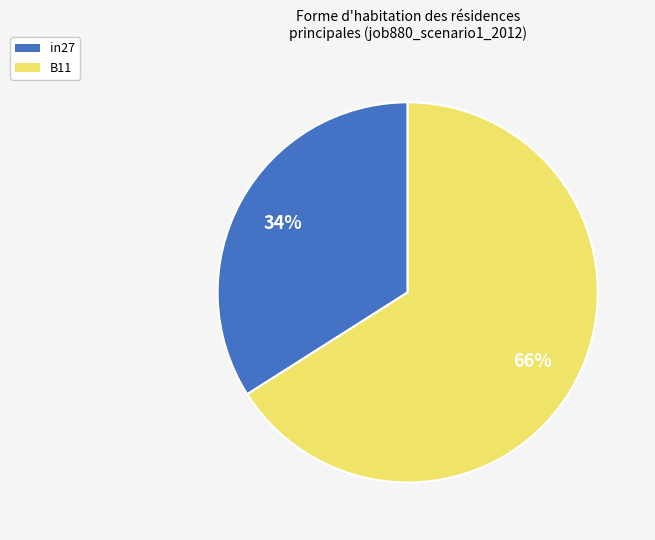

Does any single category account for the majority?

Yes